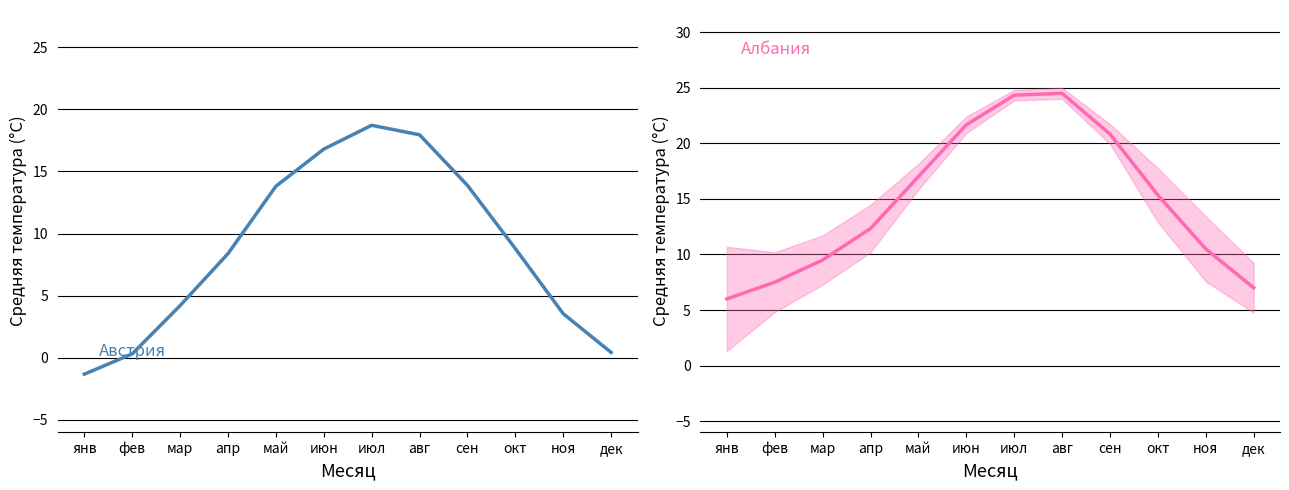

At which category does the chart reach its peak across all series?

авг